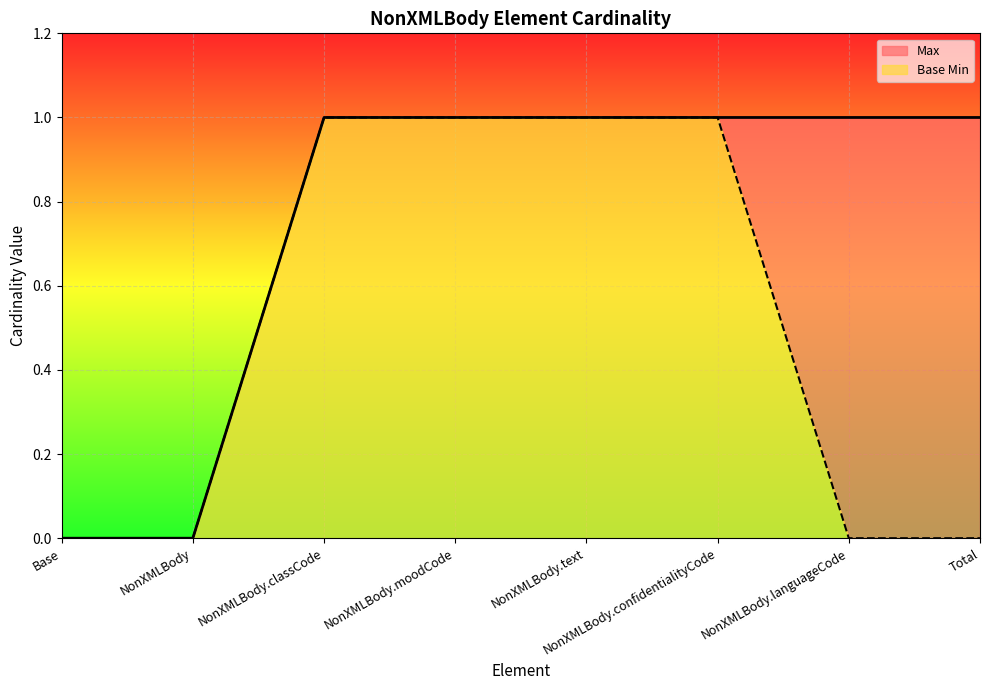

At NonXMLBody.confidentialityCode, list the series in order from largest to smallest.

Base Min, Max